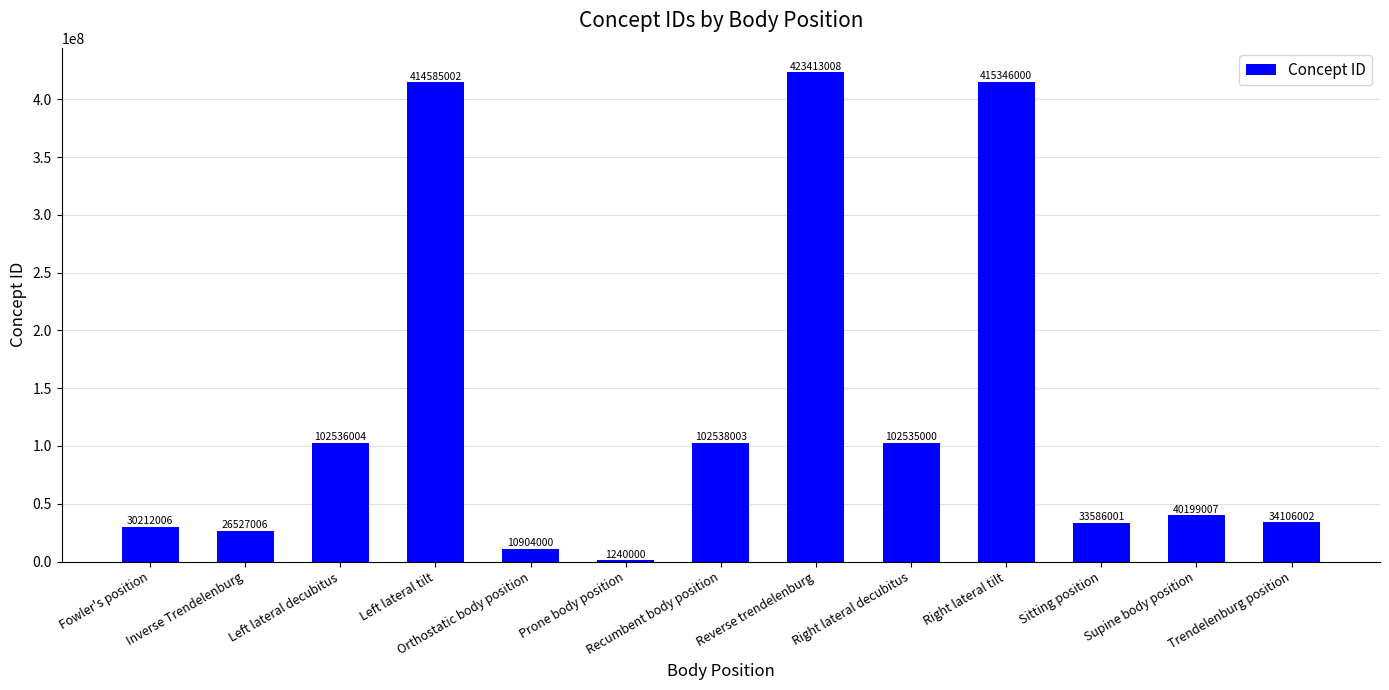

What is the ratio of the value at Right lateral tilt to the value at Left lateral decubitus?

4.1